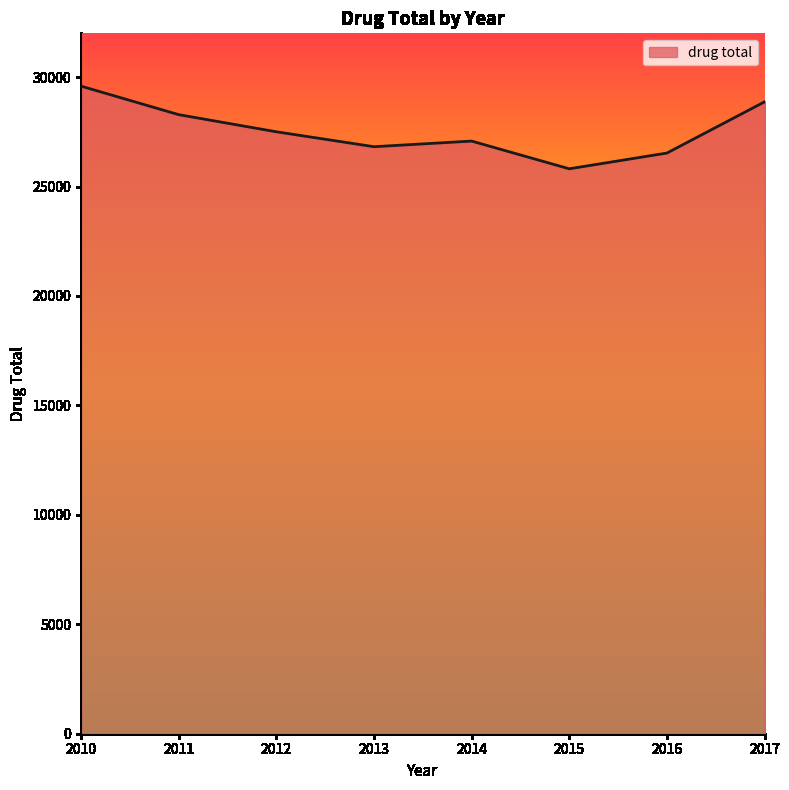

The chart shows a value of 26820 at 2013. True or false?

True